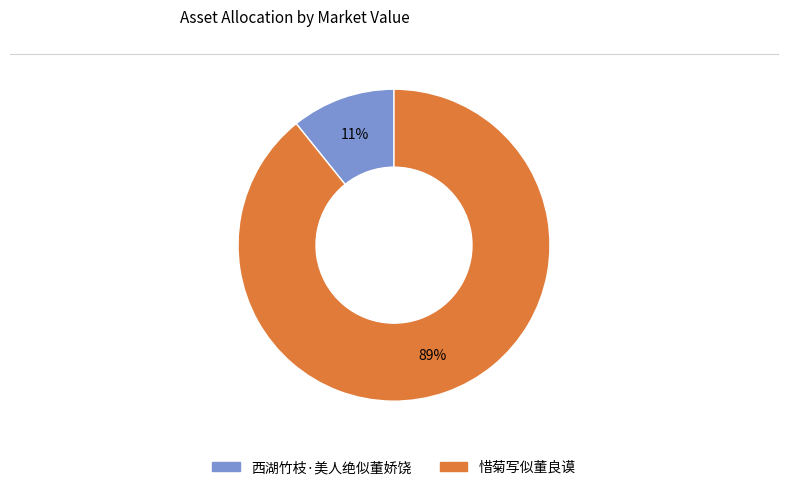

How many slices are in this pie chart?

2